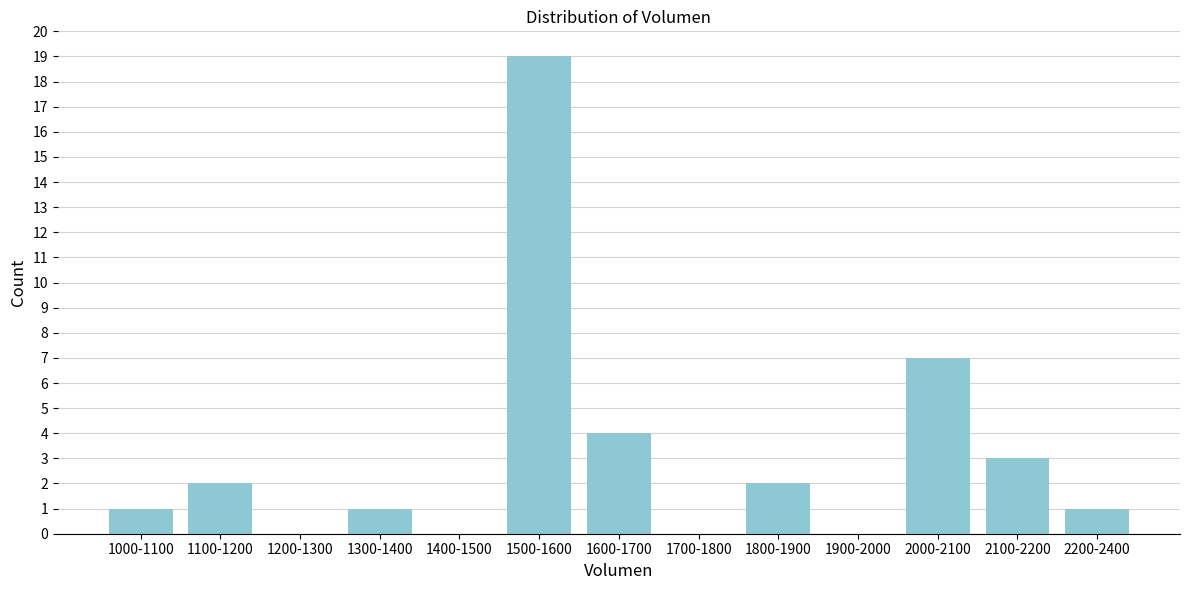

Reading right to left, transcribe all the data shown in this chart.

2200-2400=1	2100-2200=3	2000-2100=7	1900-2000=0	1800-1900=2	1700-1800=0	1600-1700=4	1500-1600=19	1400-1500=0	1300-1400=1	1200-1300=0	1100-1200=2	1000-1100=1